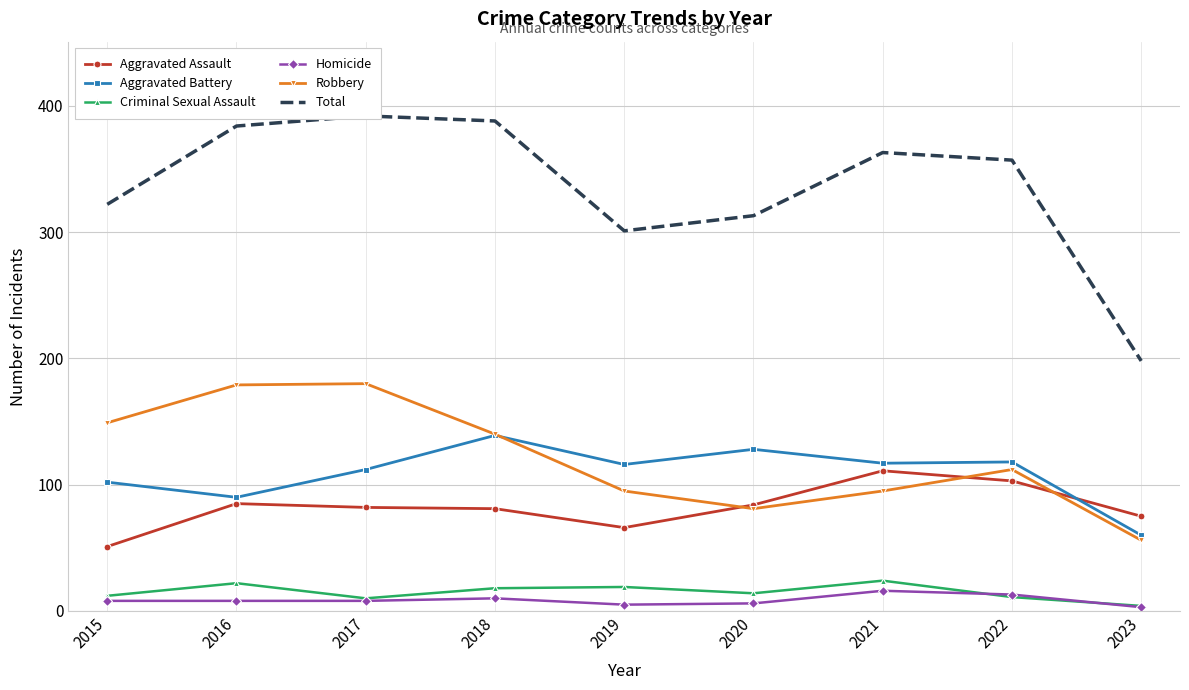

Which category has the lowest value across all series?

2023